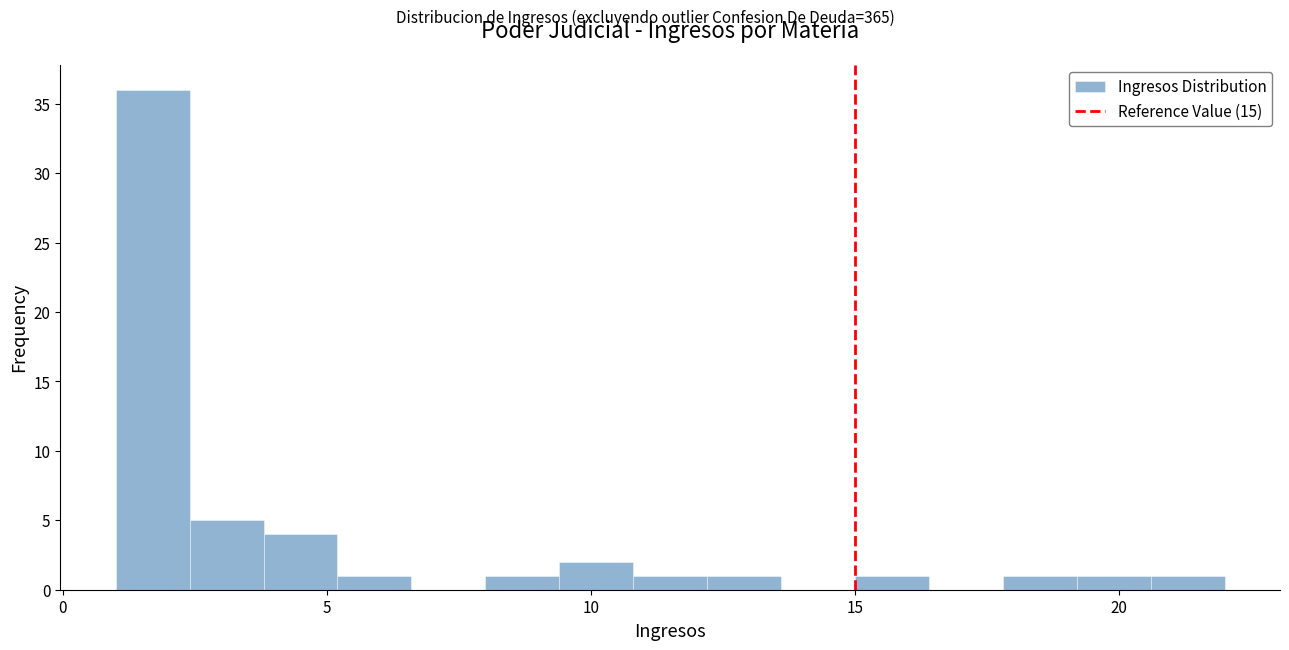

Around what value on the x-axis is the tallest bar? Give the approximate position of its centre, as read against the axis.

1.5